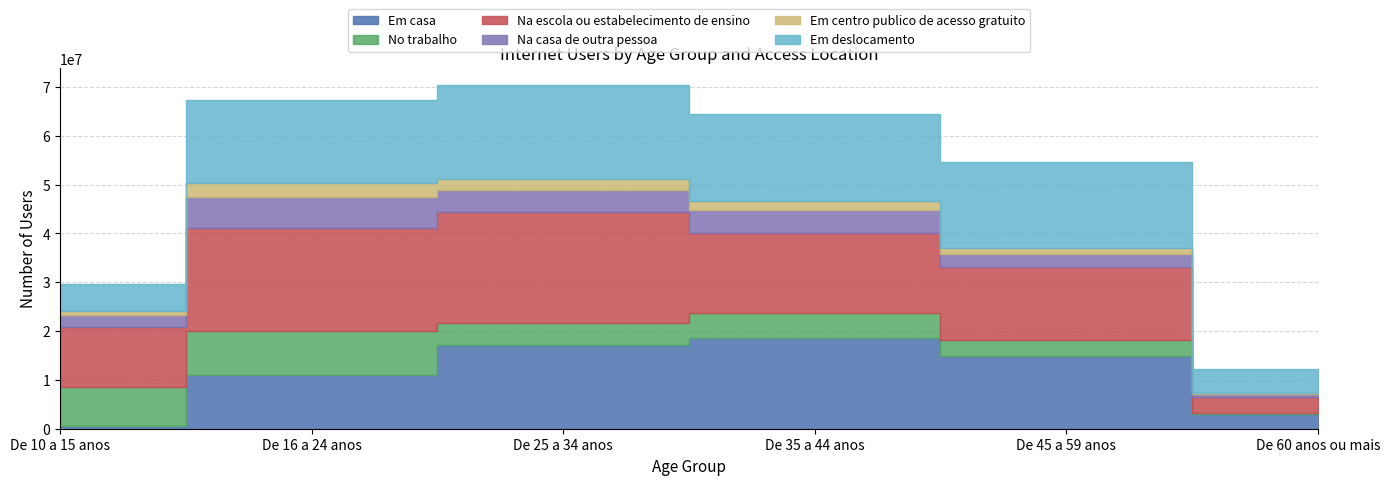

At which category does Em casa reach its first local peak?

De 35 a 44 anos